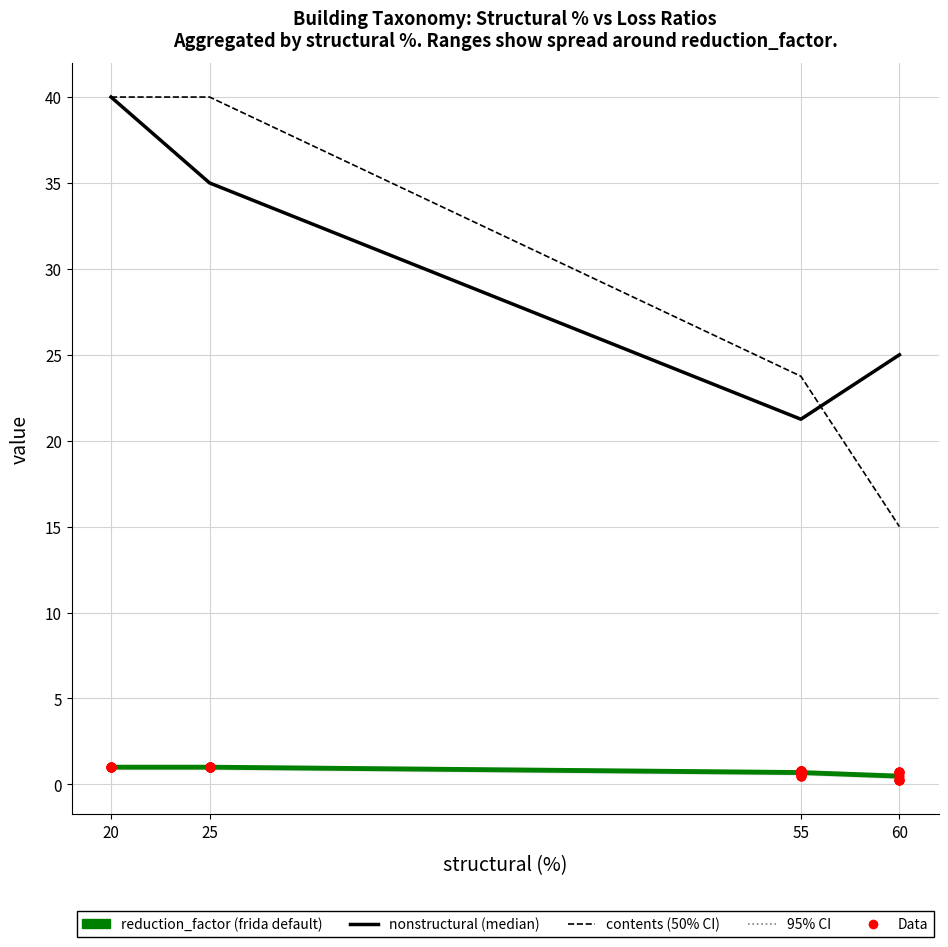

What is the total value across all series at MUR+STRUB+MOL/LWAL?

45.7